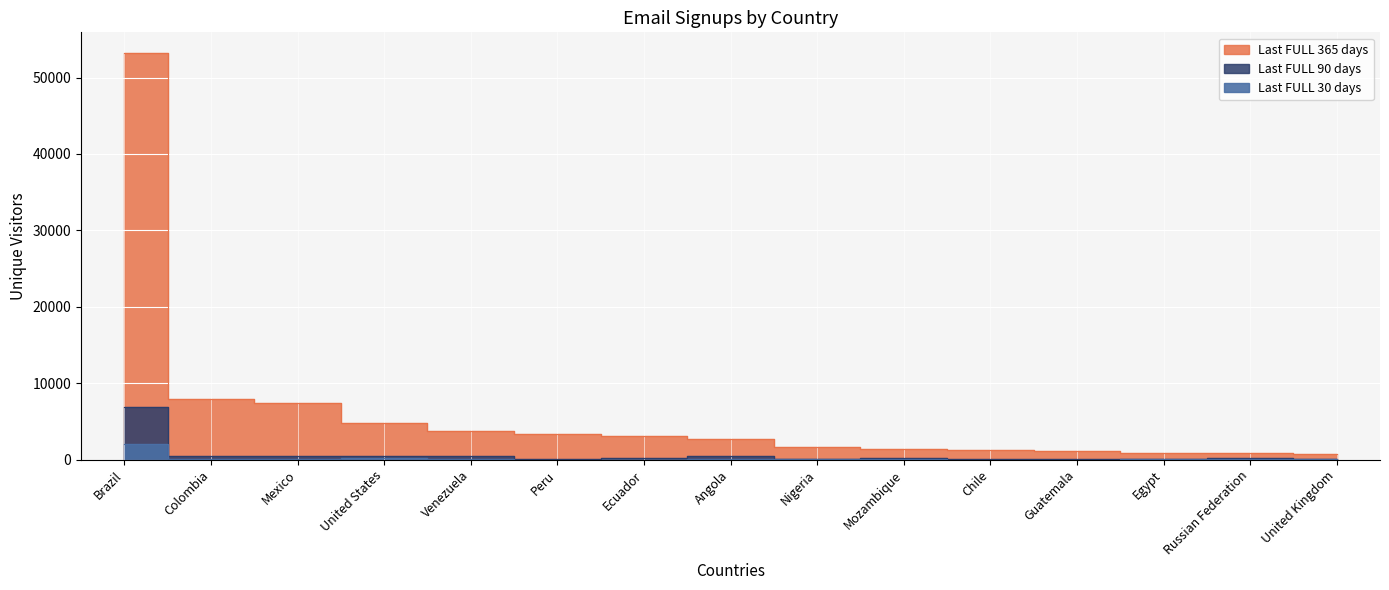

Is this an area chart (filled region under the line)?

No